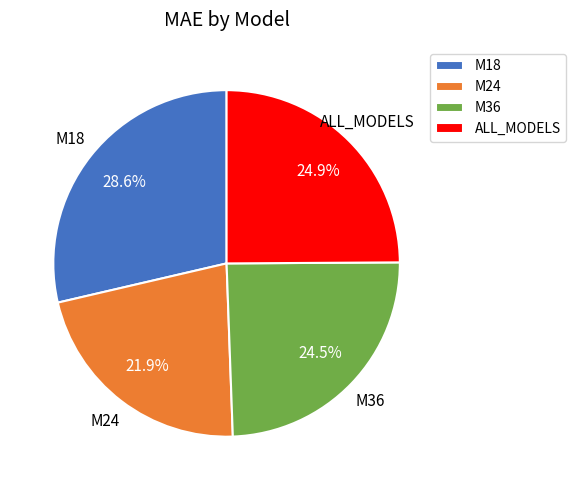

What is the smallest slice in the pie chart?

M24